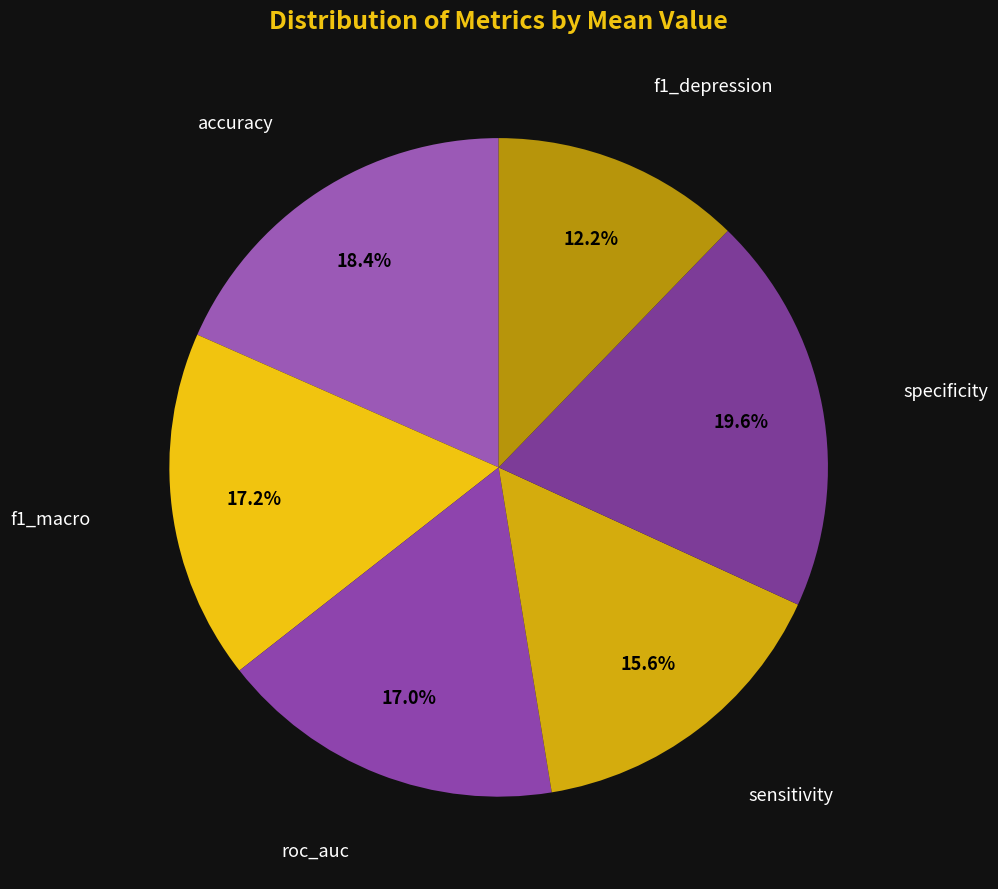

To the nearest percent, what is the combined percentage of accuracy and roc_auc?

35%